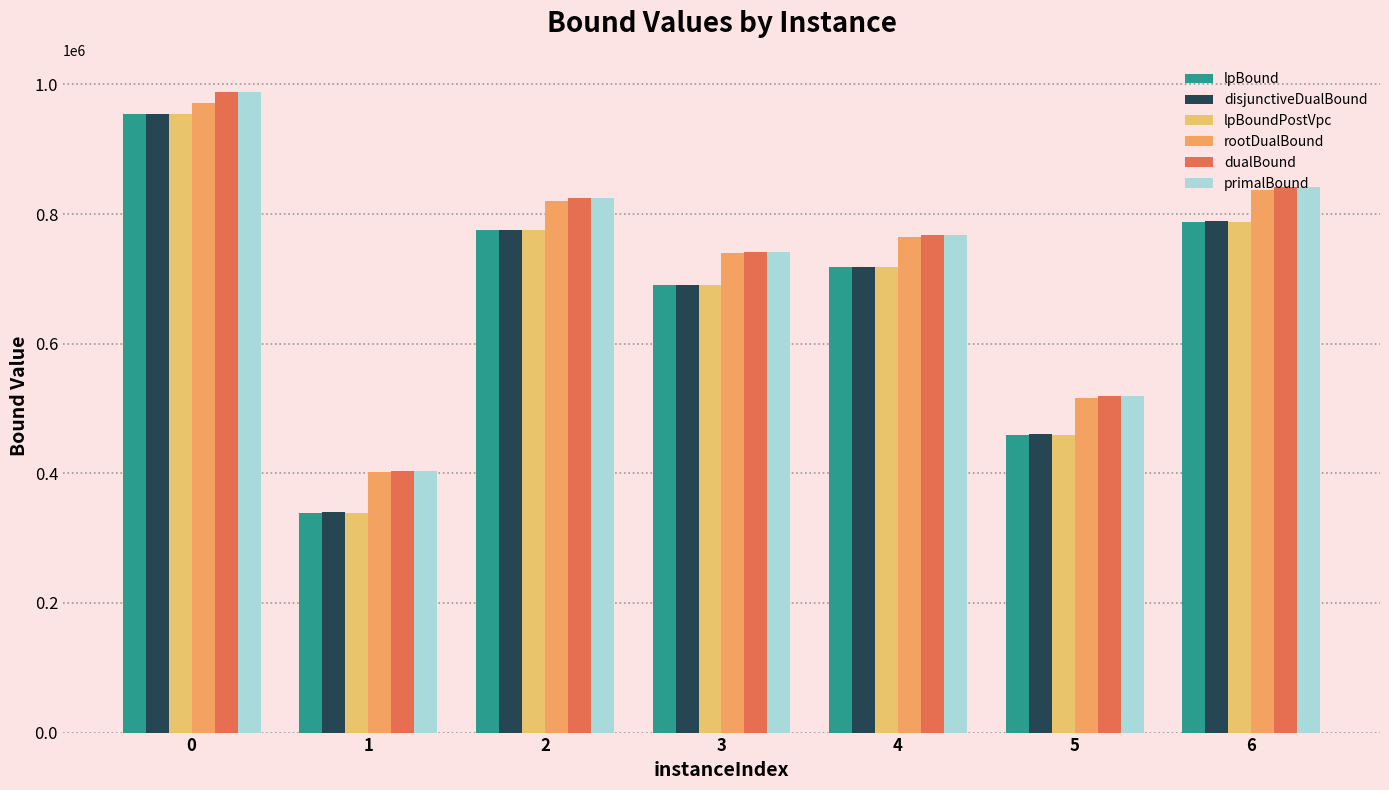

The primalBound series shows 518964.0 at 5. True or false?

True